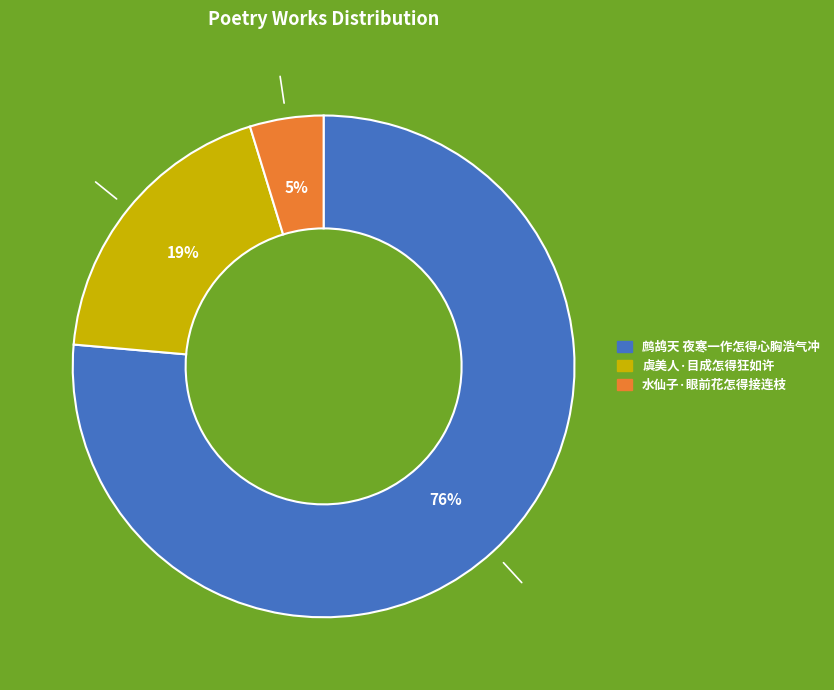

Is there any slice that represents more than half of the pie?

Yes